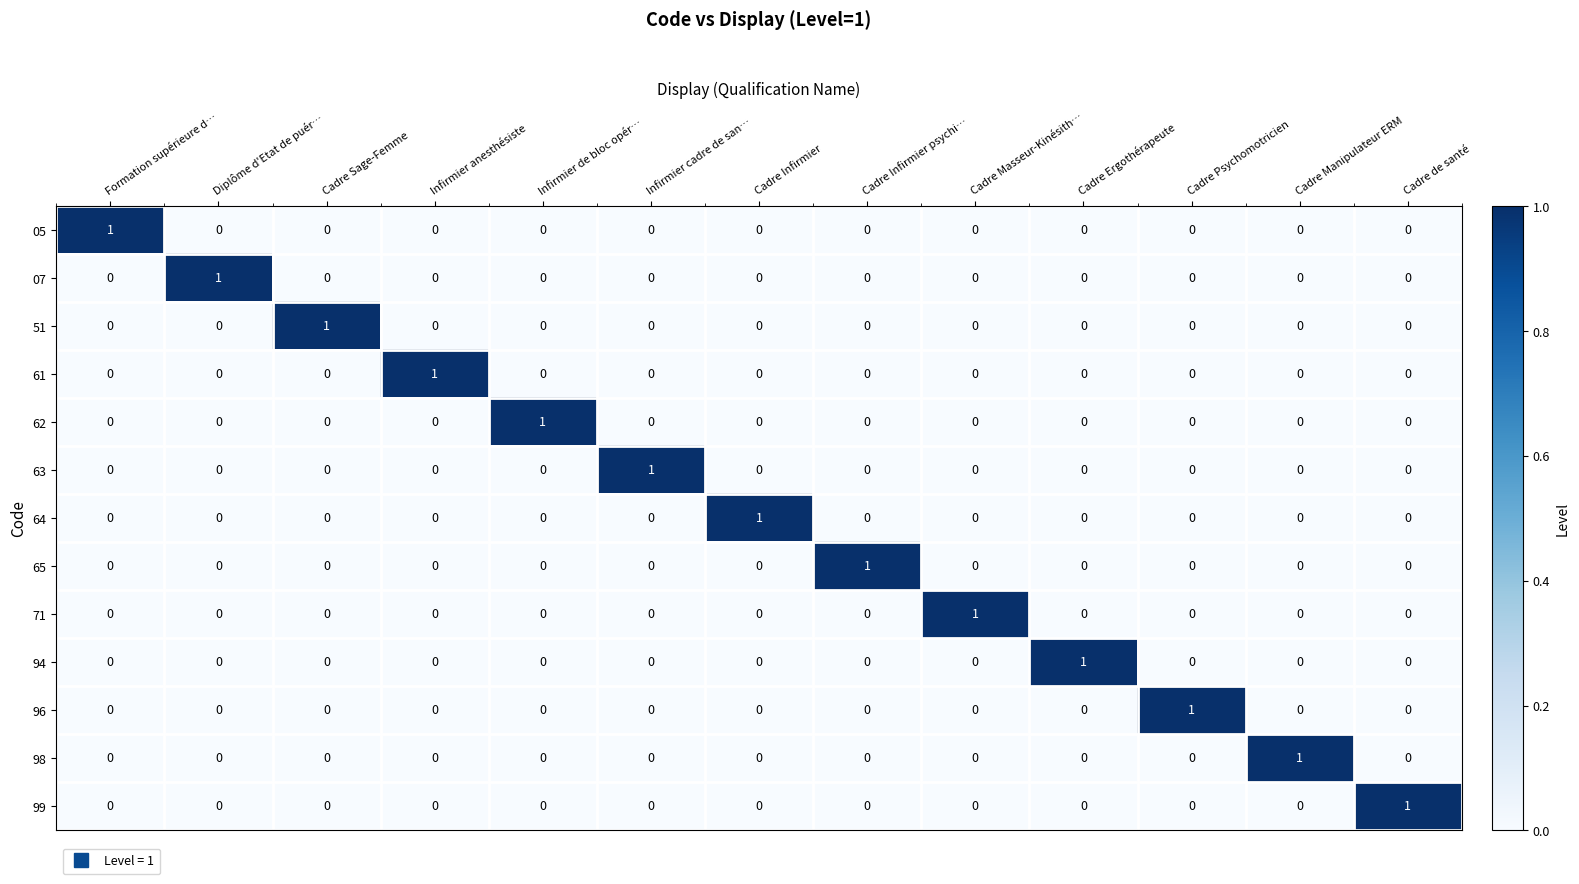

Count the number of categories in the chart.

13